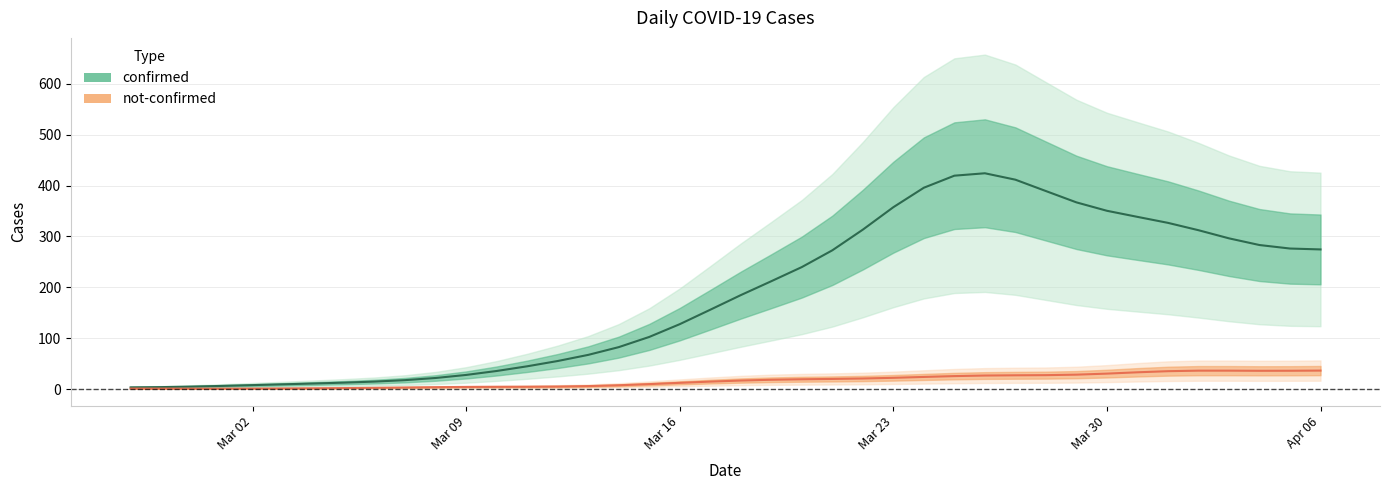

What is the difference between the maximum and second lowest values in the not-confirmed series?

51